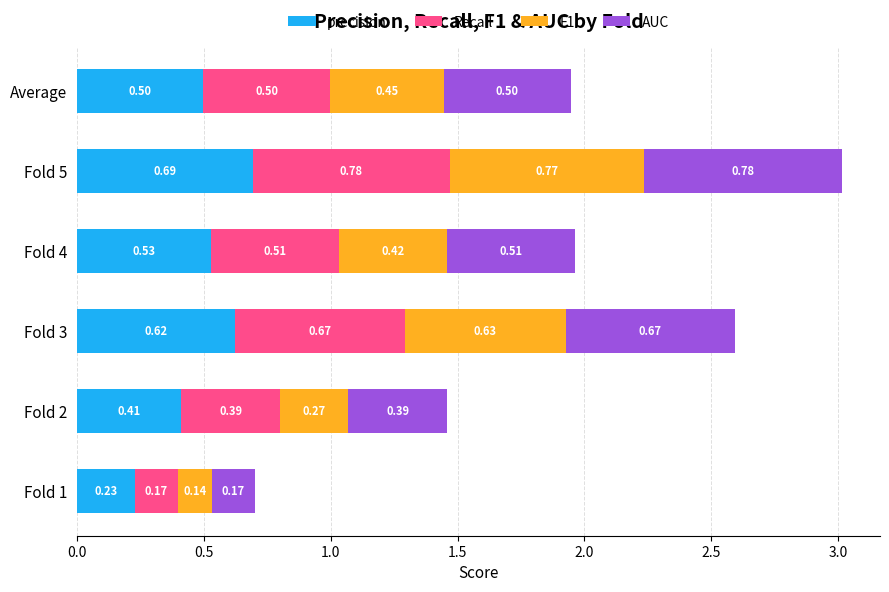

At which category is the sum across all series the highest?

Fold 5